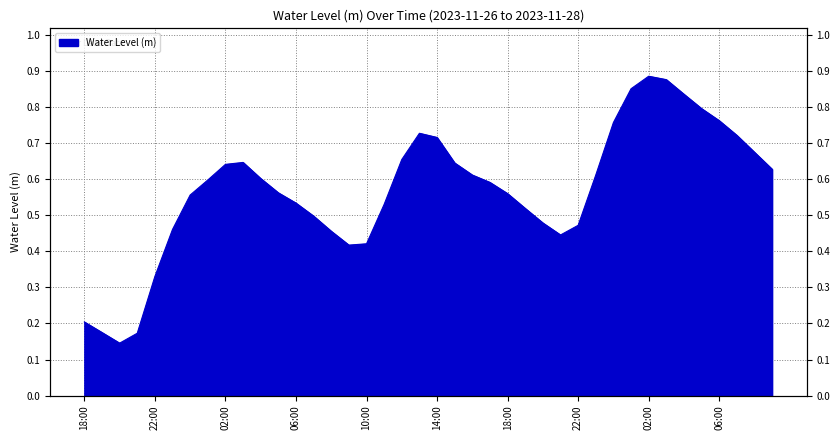

True or false: the data shows 0.2 at 2023-11-26 21:00.

True